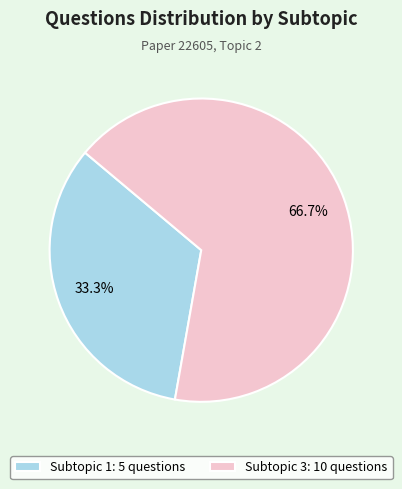

Count the number of slices in the pie.

2